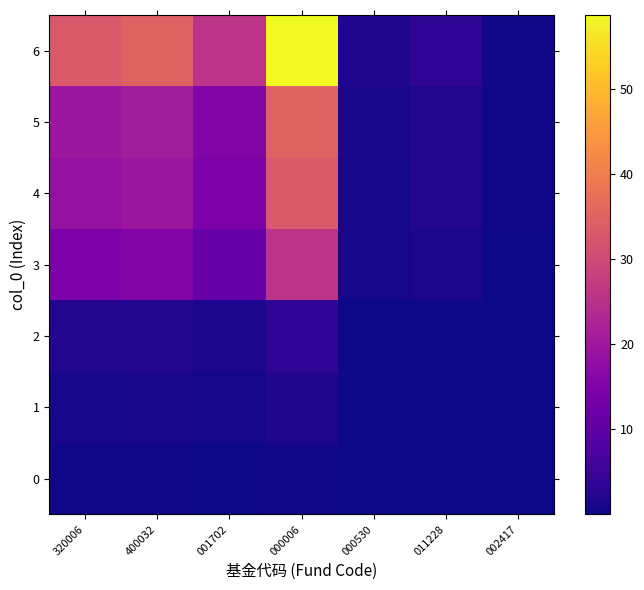

Rank the series by their maximum value, from lowest to highest.

0, 1, 2, 3, 4, 5, 6